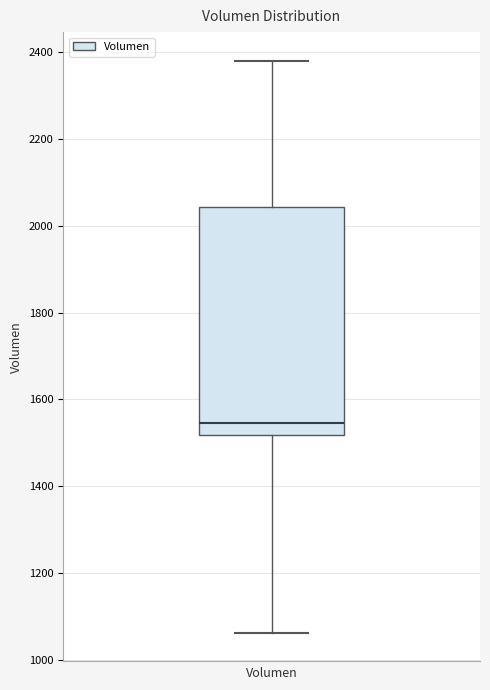

Read this box plot against the y-axis: the position of the median line, the range covered by the box, and the ends of both whiskers. The values are not printed on the chart, so give them approximately, as read against the axis.

median 1540, box 1520 to 2040, whiskers 1060 to 2380